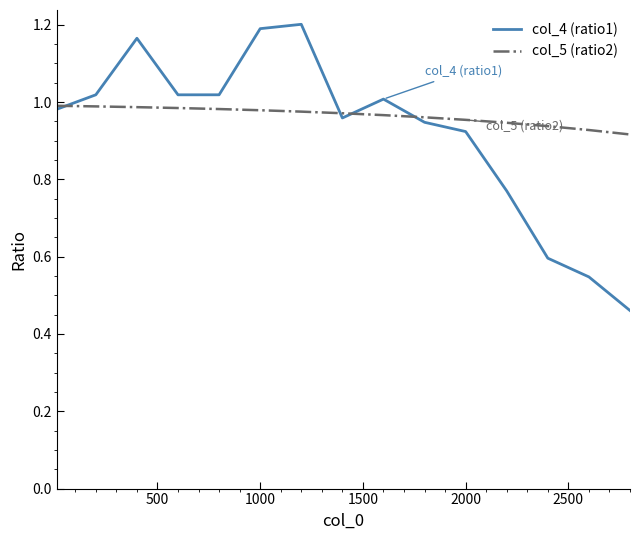

Rank the series by their maximum value, from highest to lowest.

col_4 (ratio1), col_5 (ratio2)